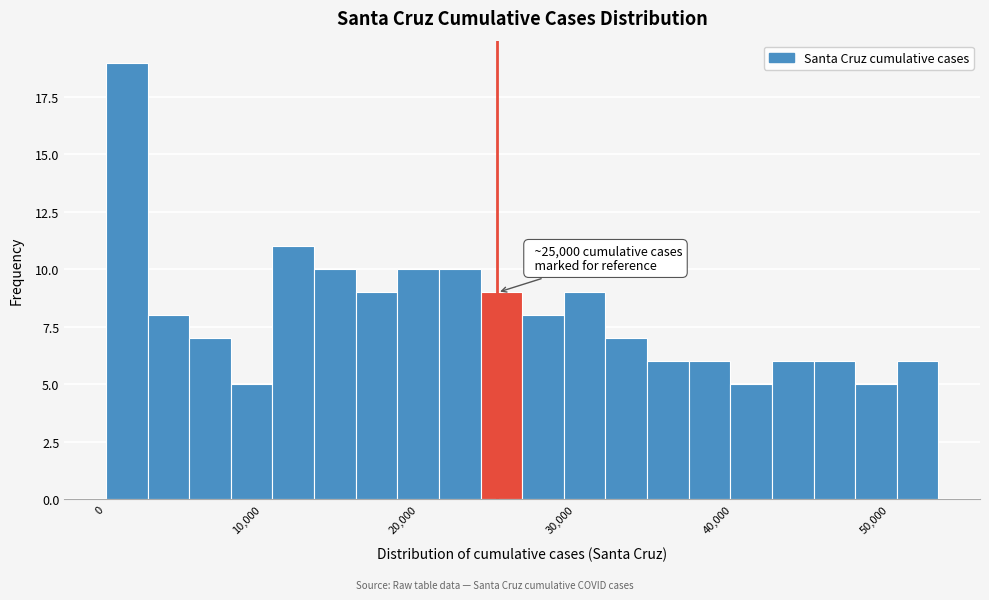

Around what value on the x-axis is the tallest bar? Give the approximate position of its centre, as read against the axis.

1000